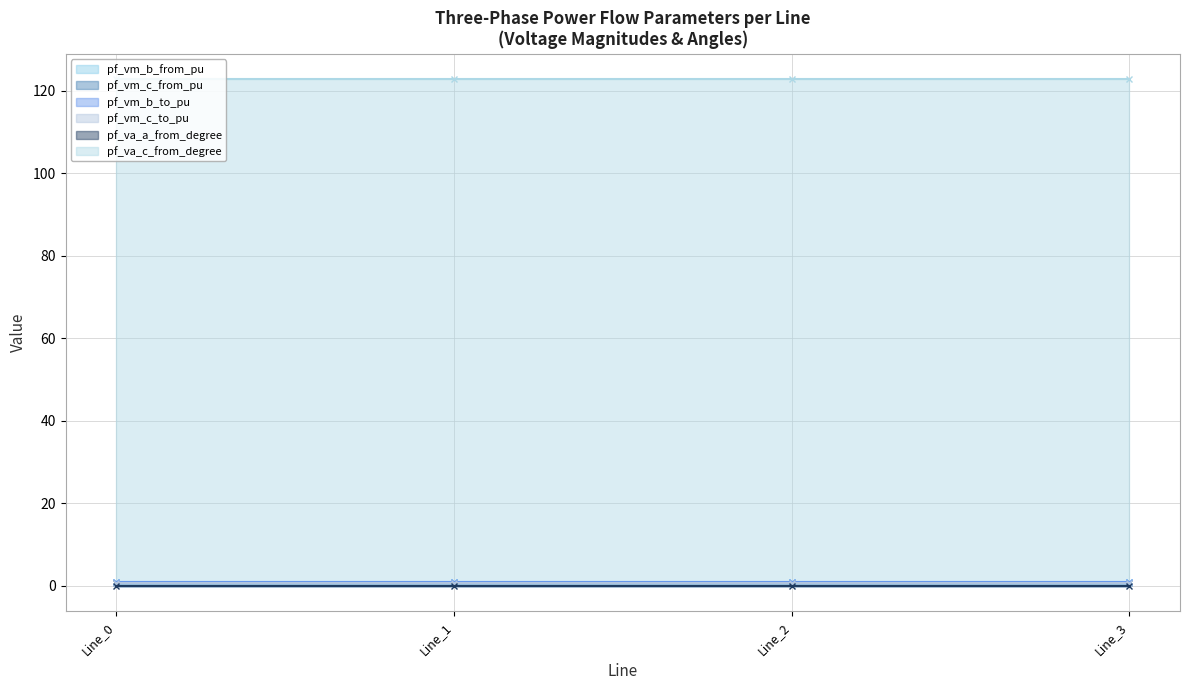

What is the sum of the pf_vm_b_to_pu values at Line_1 and Line_2?

1.7